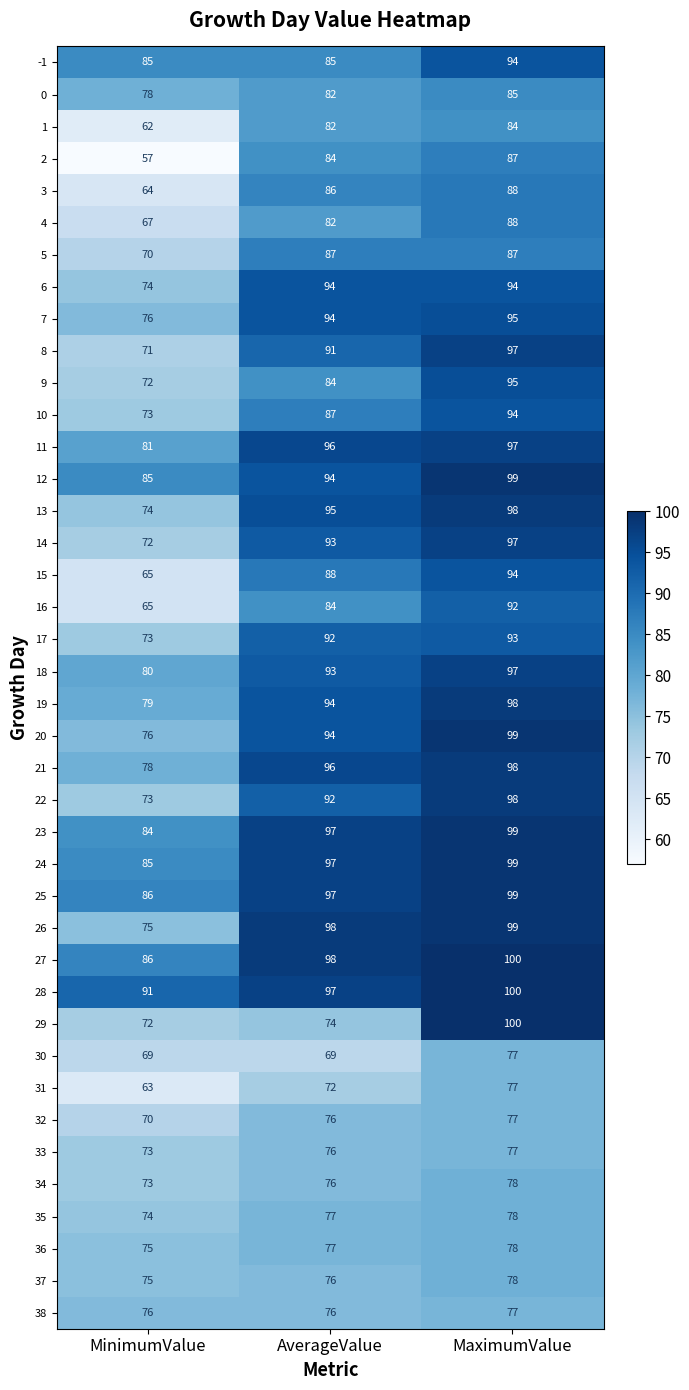

Which category has the lowest value across all series?

MinimumValue